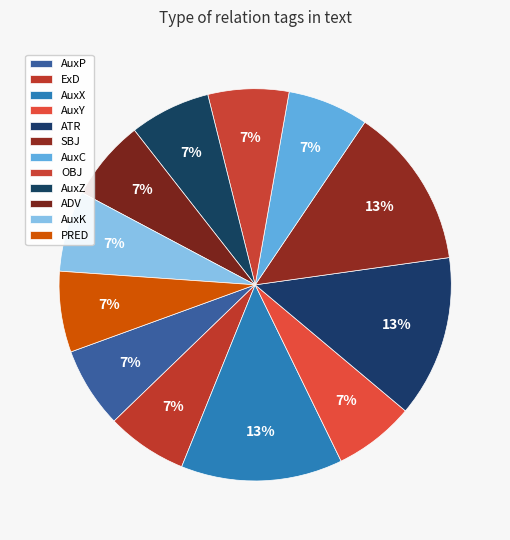

To the nearest percent, what percentage of the pie is ATR?

13%